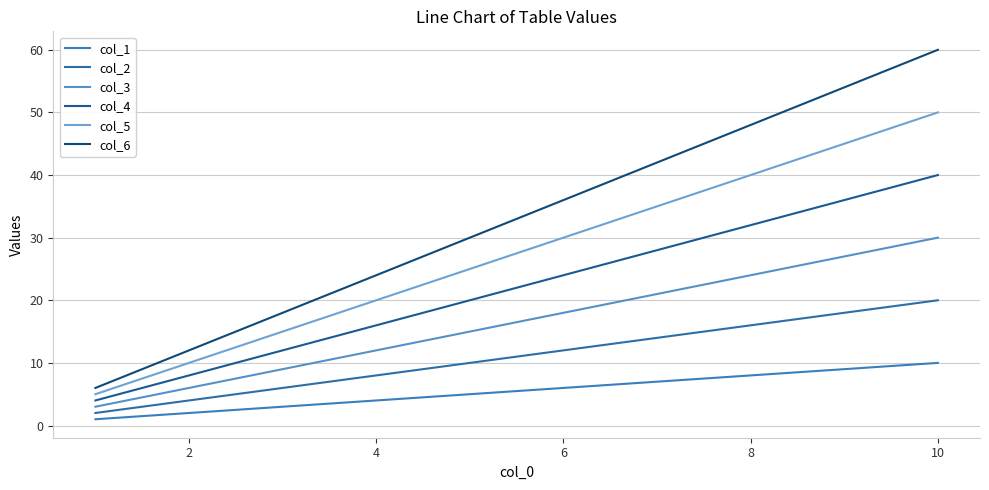

How many lines are shown in the chart?

6